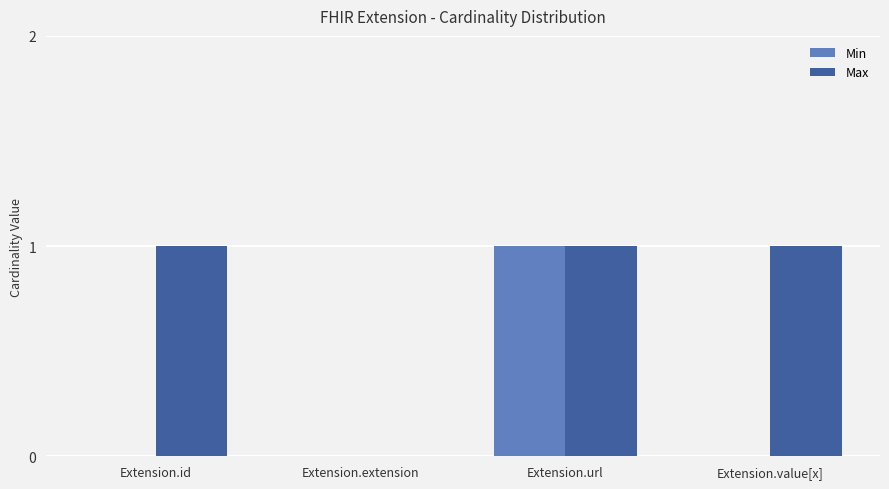

Which series has the largest total across all categories?

Max